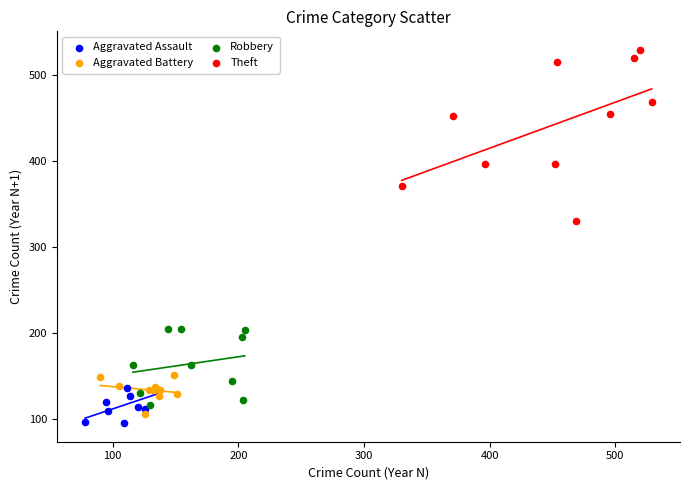

Which series contains the highest Y value?

Theft